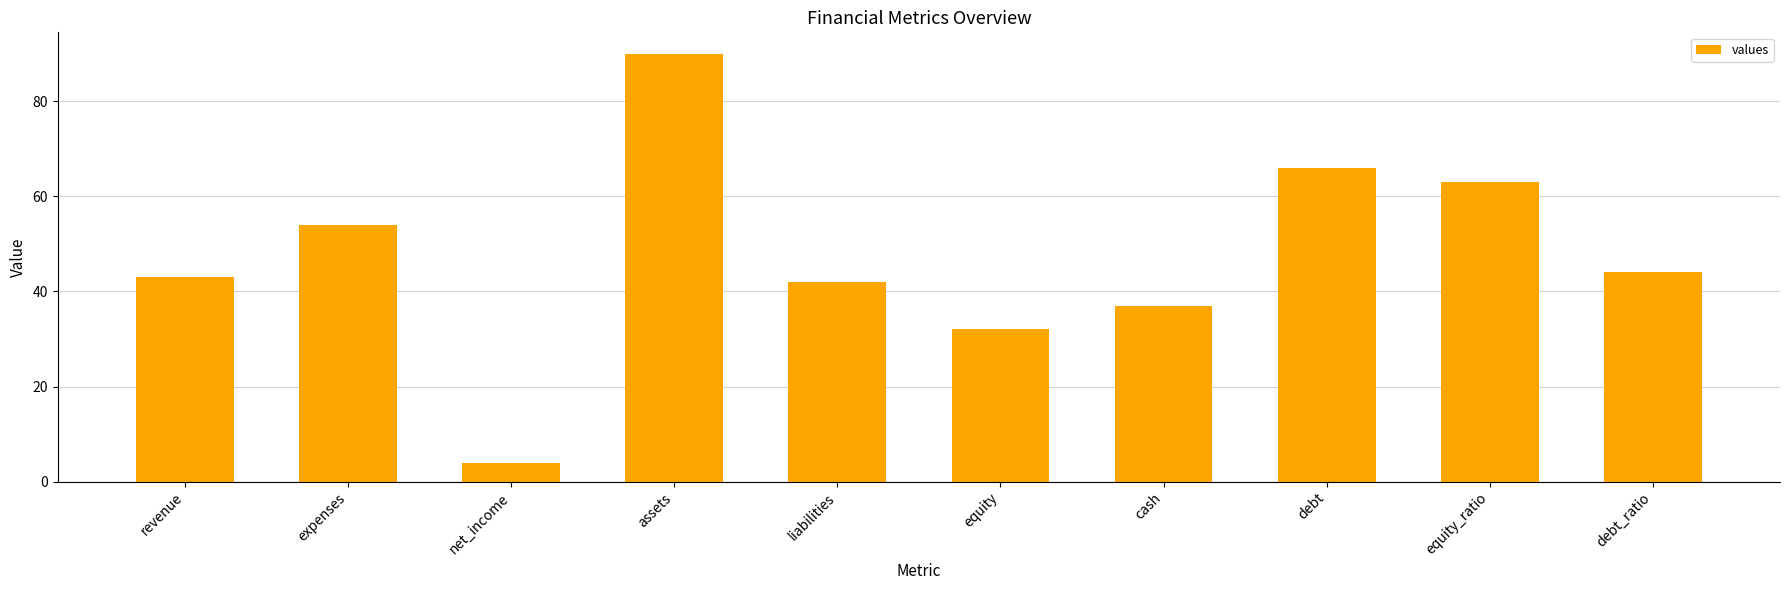

What is the label of the 10th bar from the right?

revenue